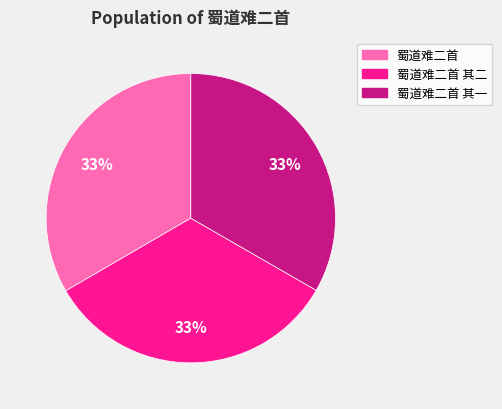

Count the number of slices in the pie.

3